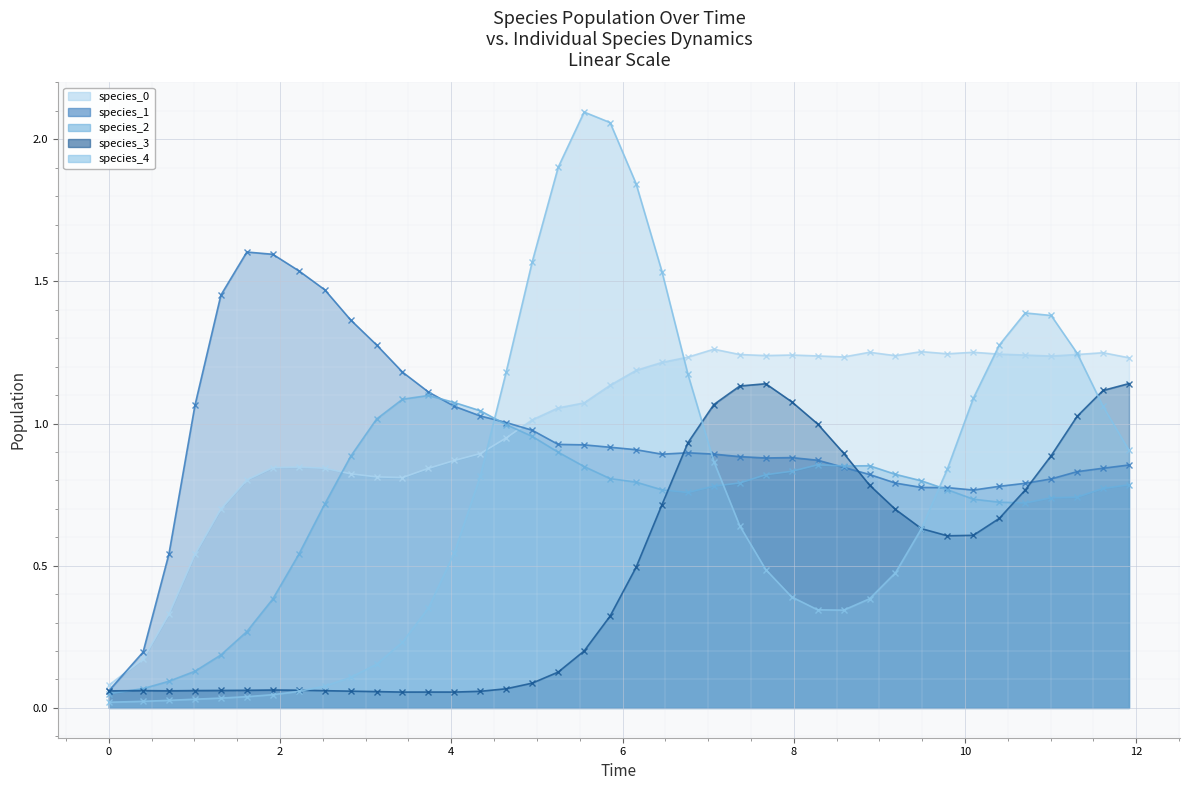

What is the difference between the maximum and minimum values in the species_4 series?

2.1